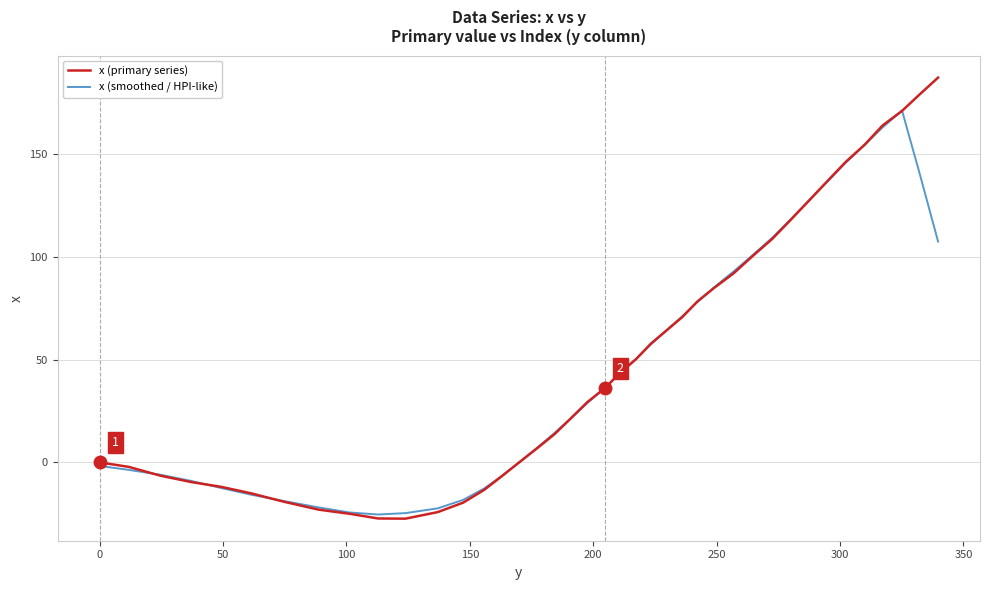

Which series has the largest range (max minus min)?

x (primary series)